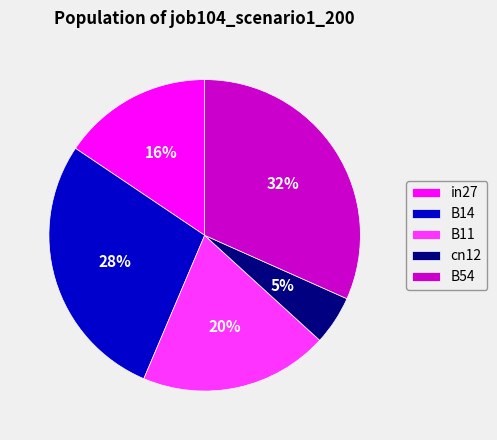

How many slices are in this pie chart?

5